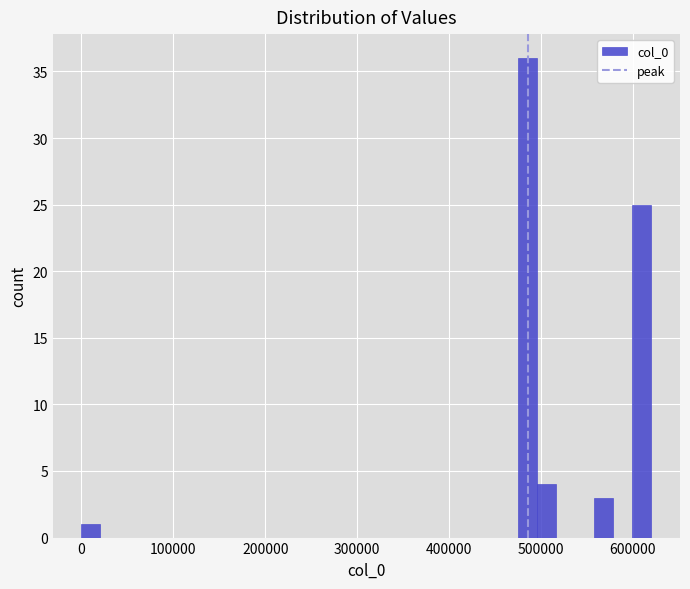

Read against the x-axis, roughly where is the centre of the tallest bar?

490000